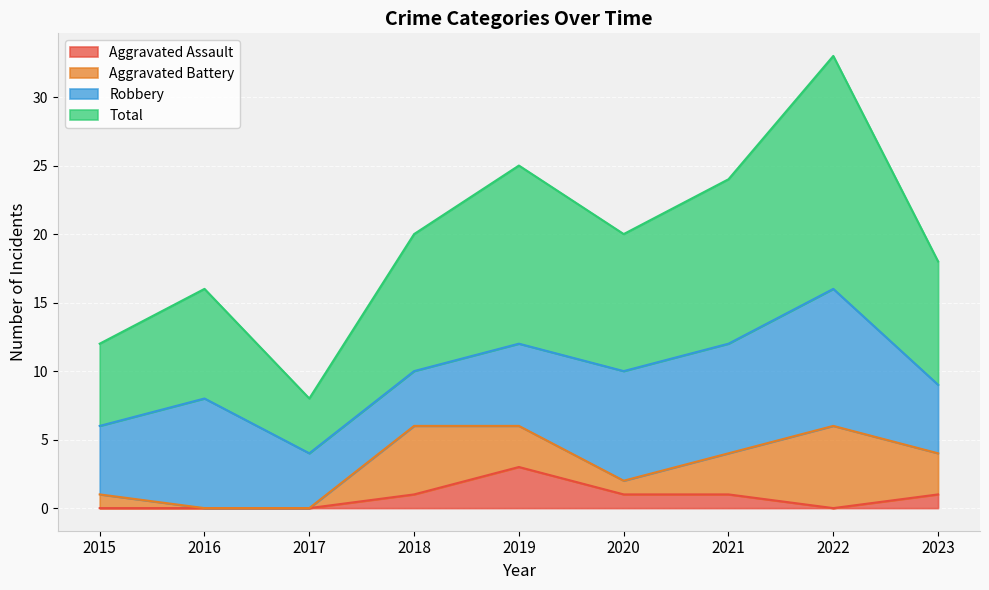

Which has a higher value, 2020 or 2018?

2020